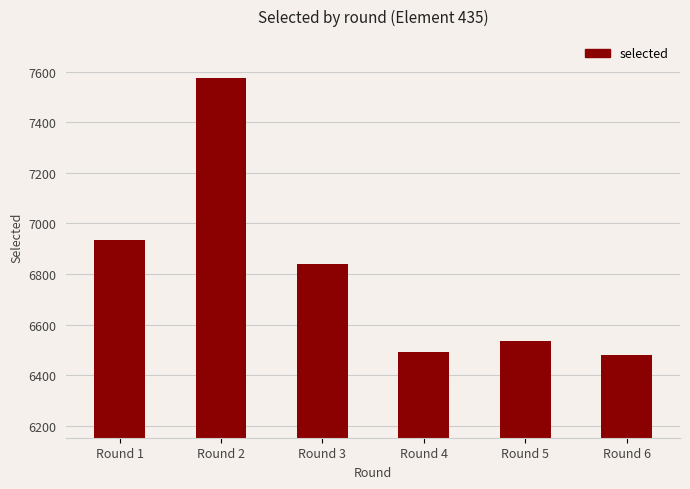

Is it true that the value at Round 4 is 4253?

False